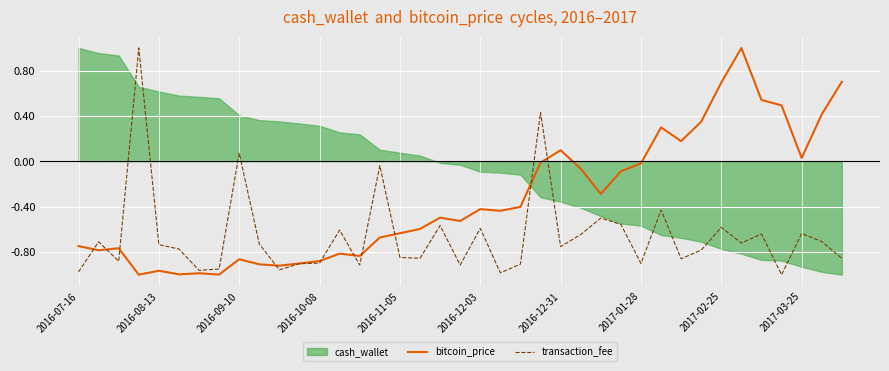

Which series has the largest range (max minus min)?

bitcoin_price